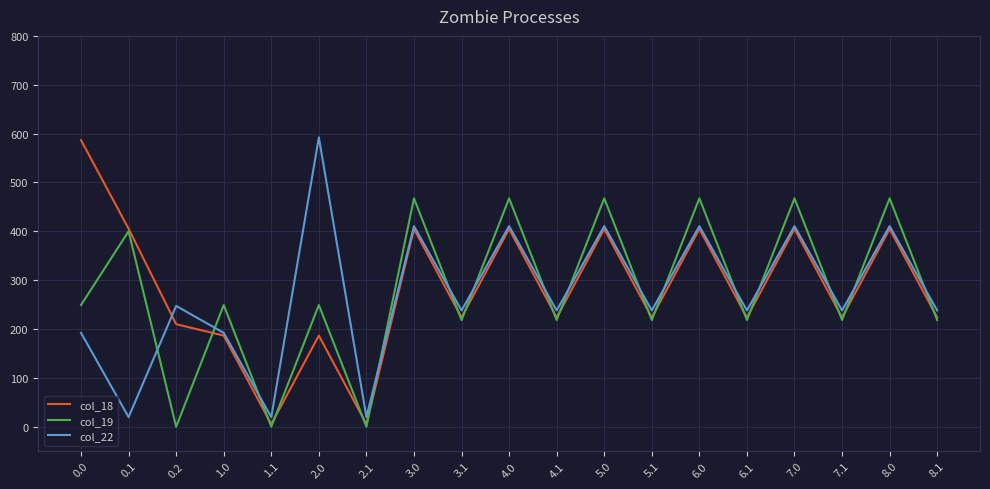

Which series changed the most between 4.1 and 6.0?

col_19